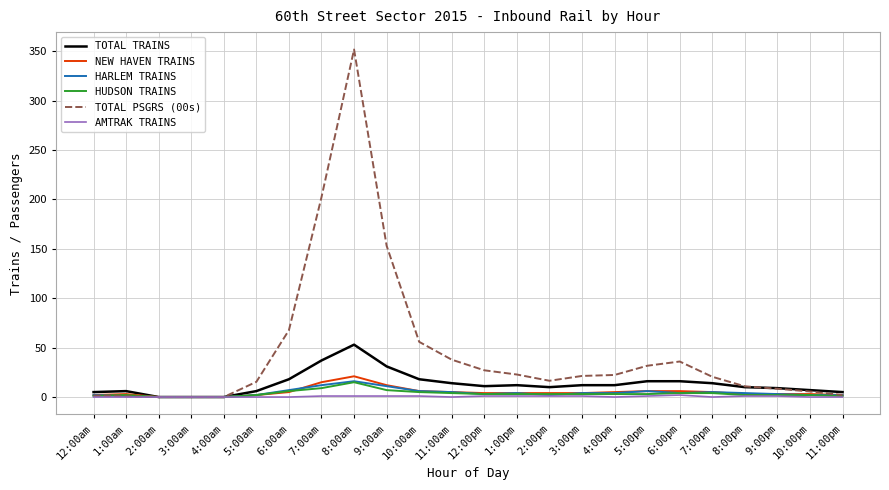

What is the greatest value displayed?

351.8